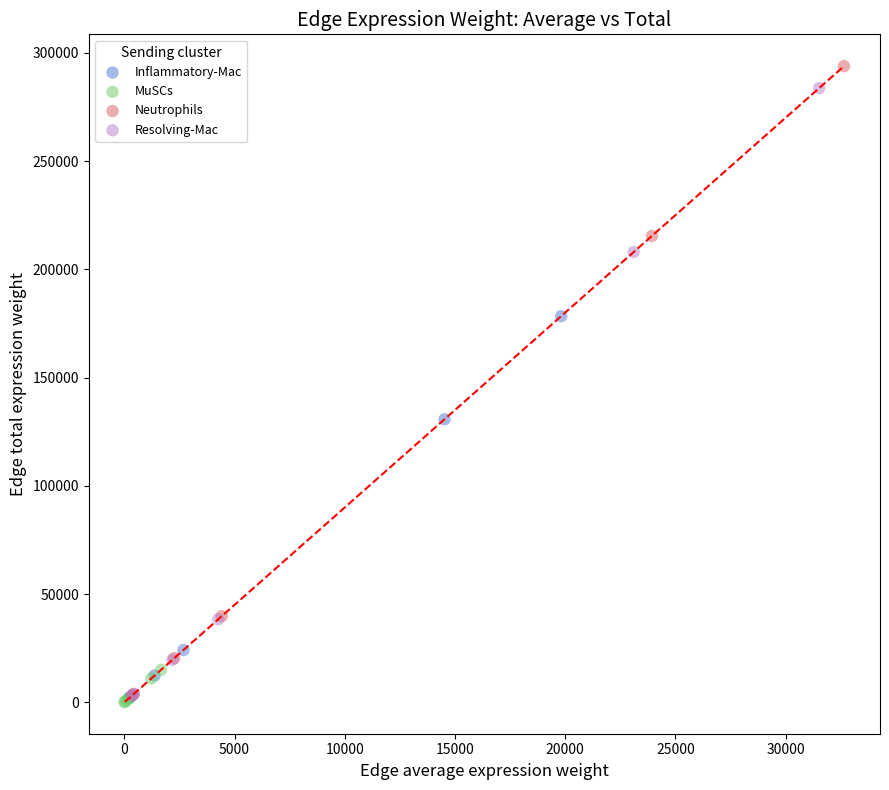

Which series has the largest Y range (max minus min)?

Neutrophils